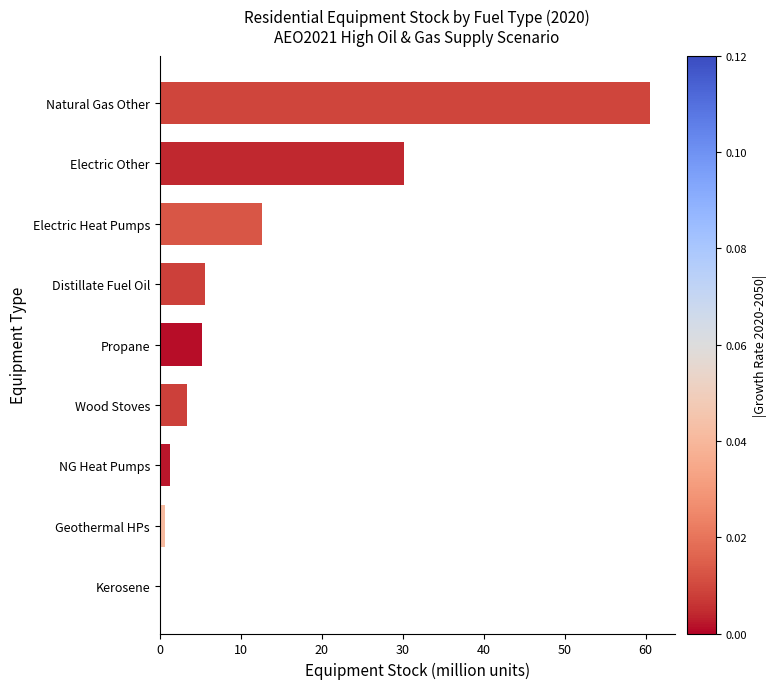

At which label is the value closest to 30?

Electric Other